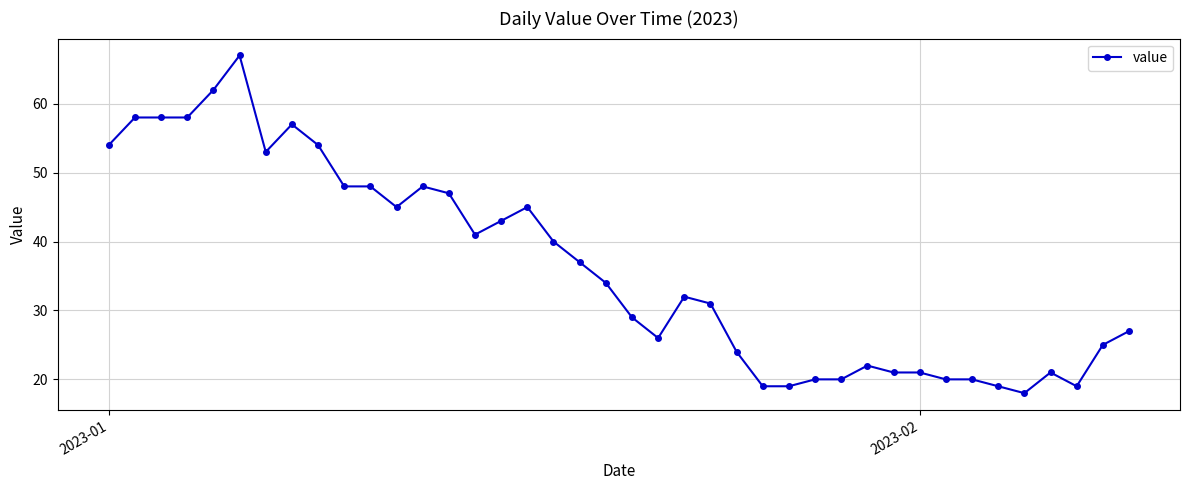

How many lines are shown in the chart?

1